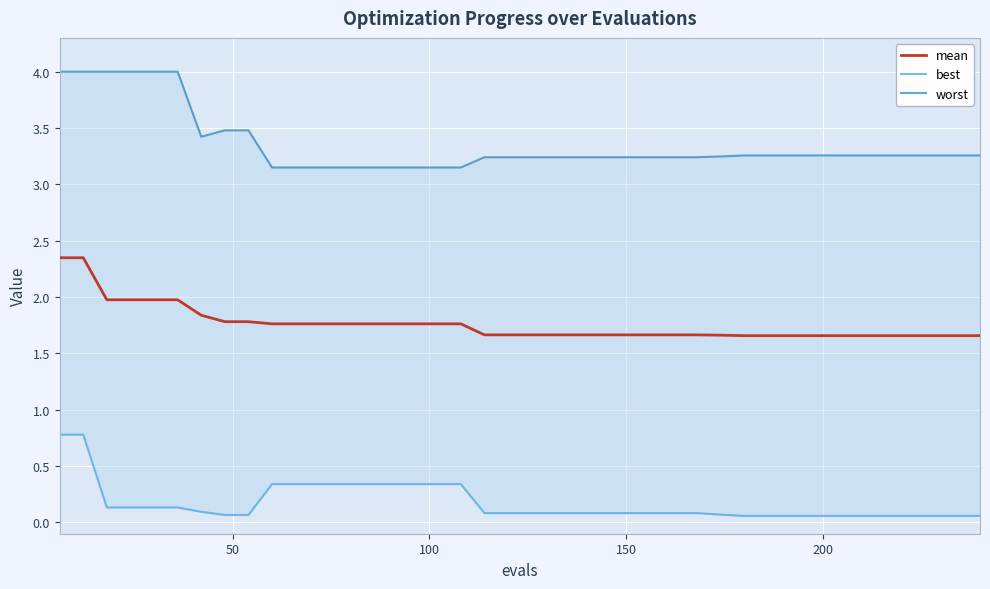

What is the lowest value of the mean series?

1.7